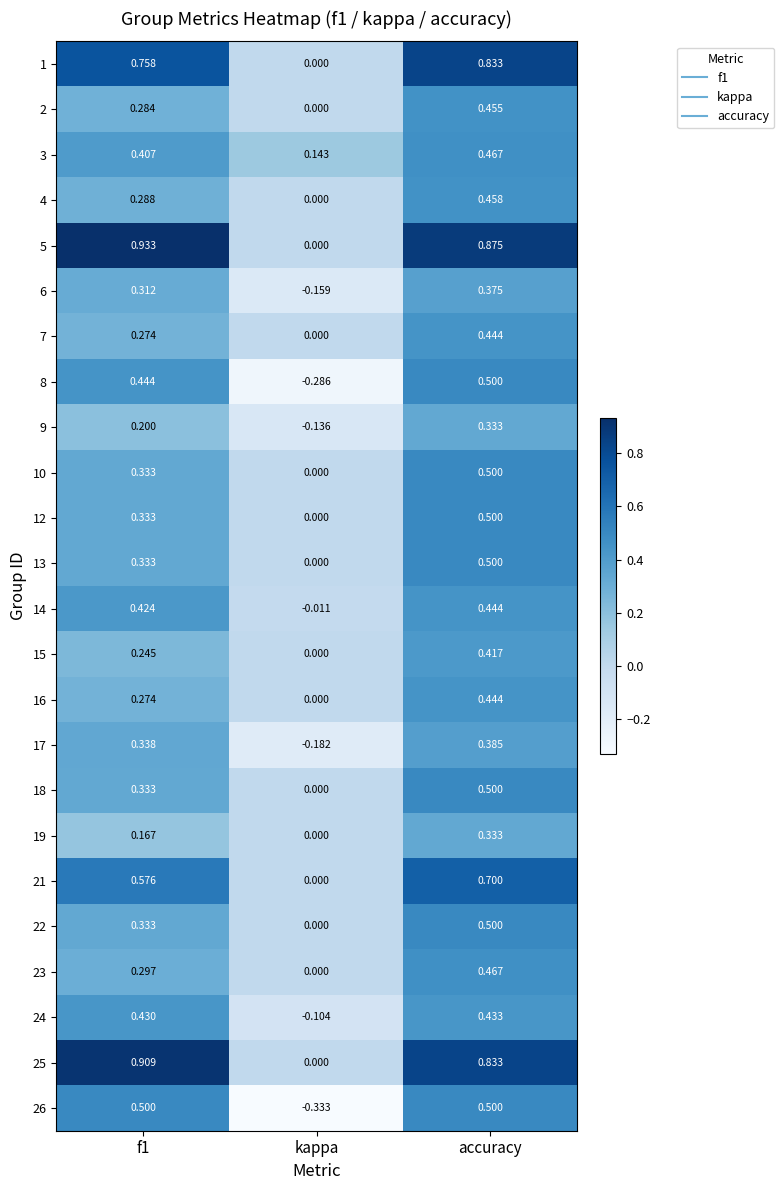

What is the total value across all series at kappa?

-1.1